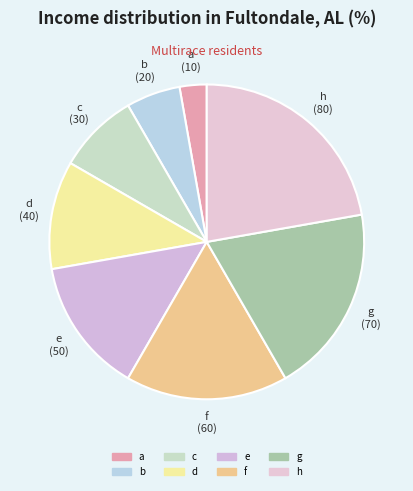

How many slices are in this pie chart?

8